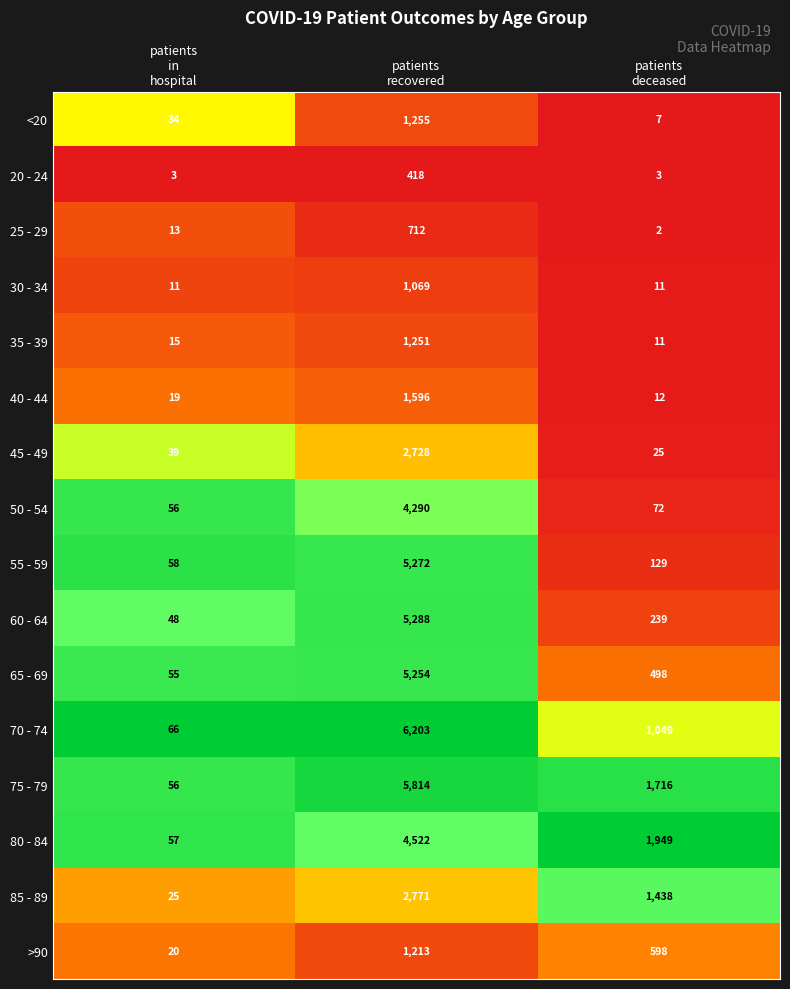

What is the lowest value of the 85 - 89 series?

25